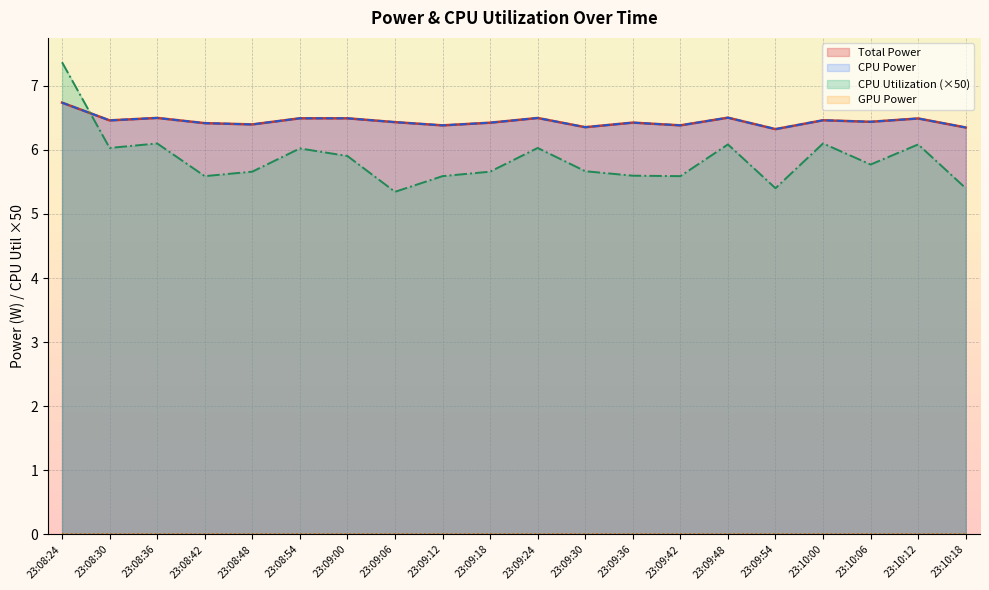

What is the sum of all CPU Utilization values?

117.0